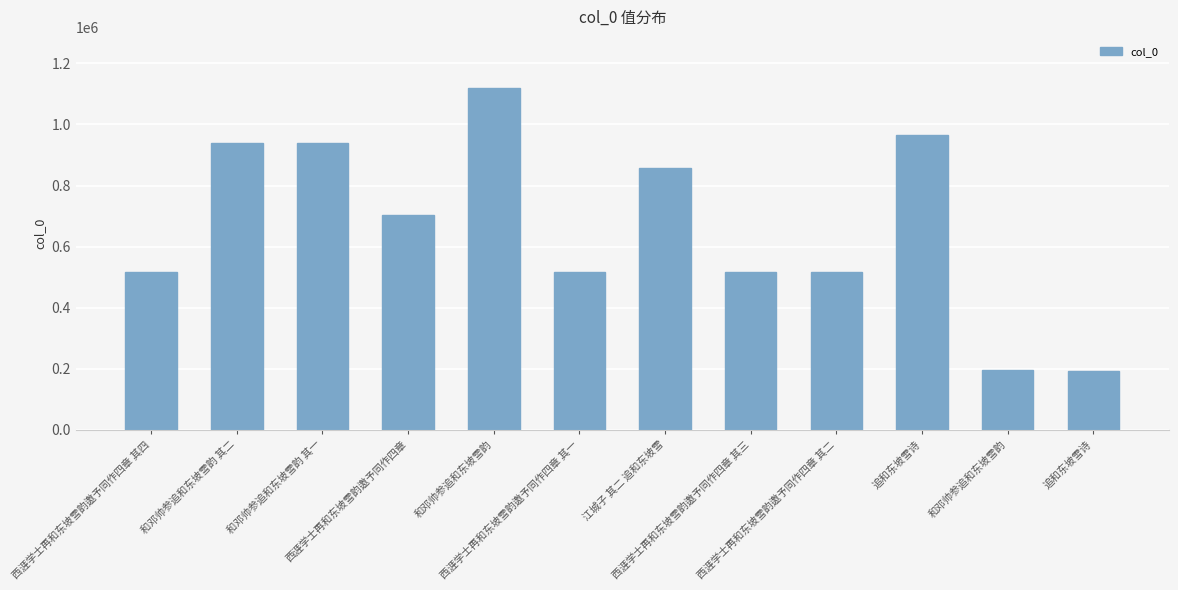

What is the label of the 12th bar from the right?

西涯学士再和东坡雪韵邀予同作四章 其四